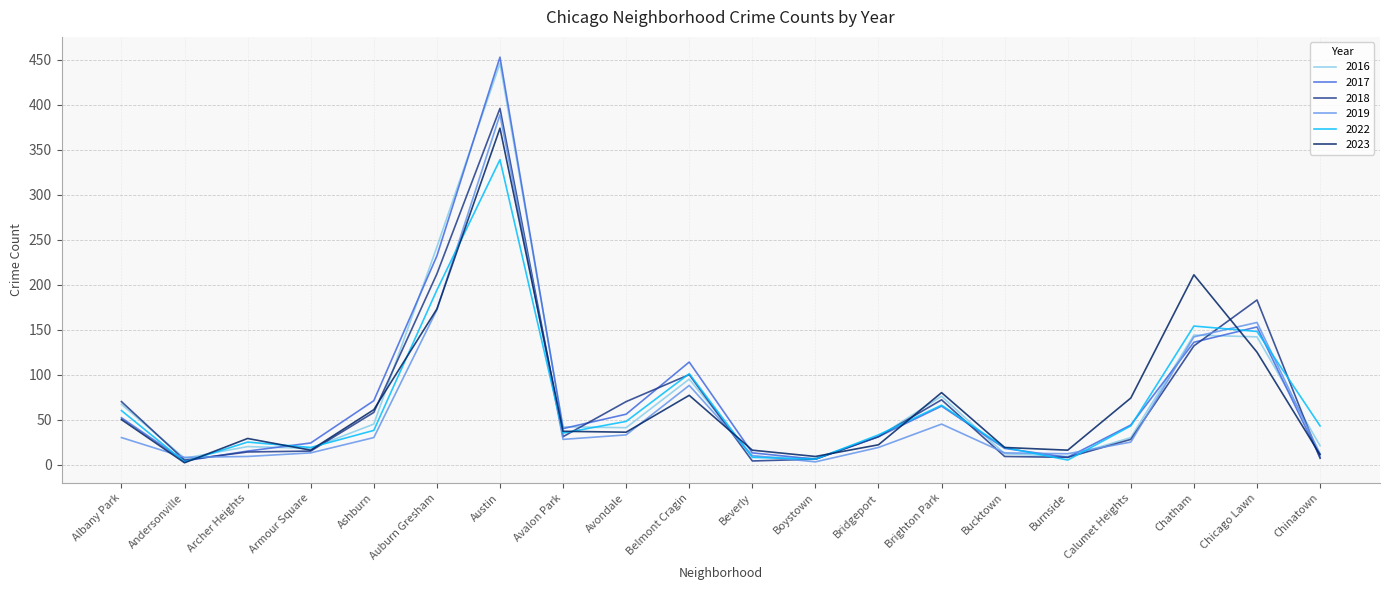

How many lines are shown in the chart?

6